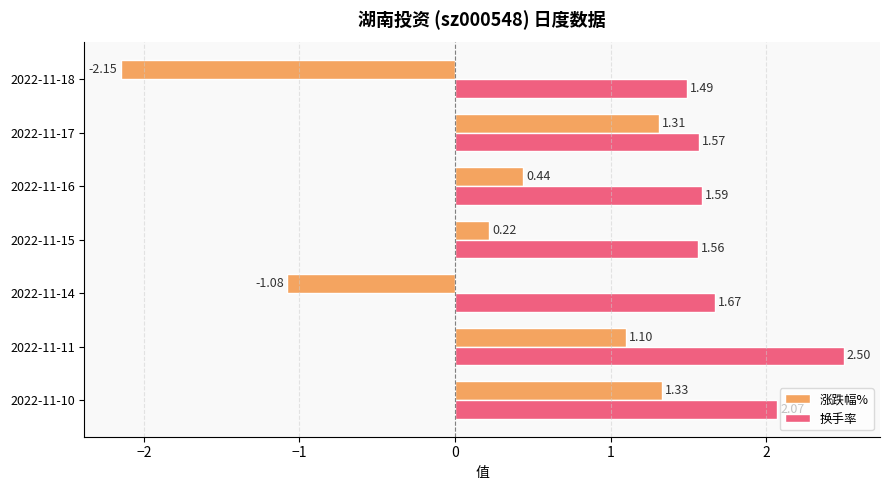

How many distinct data groups are displayed?

2